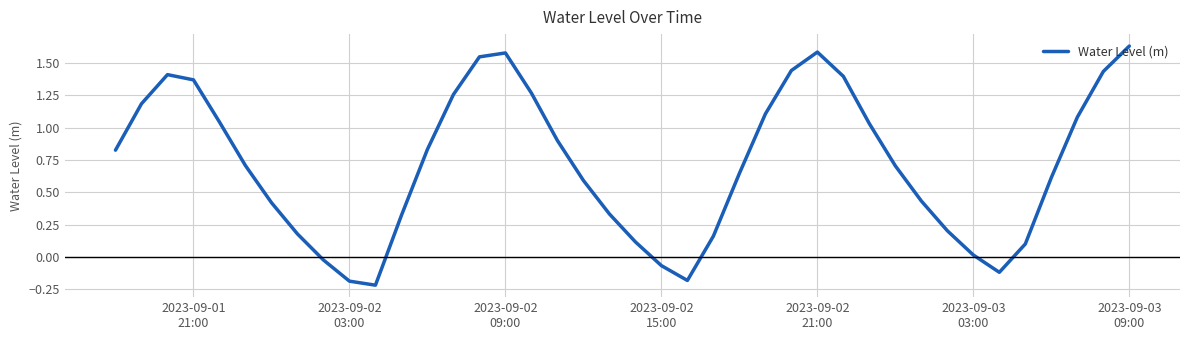

What is the difference between the maximum and minimum values?

1.9